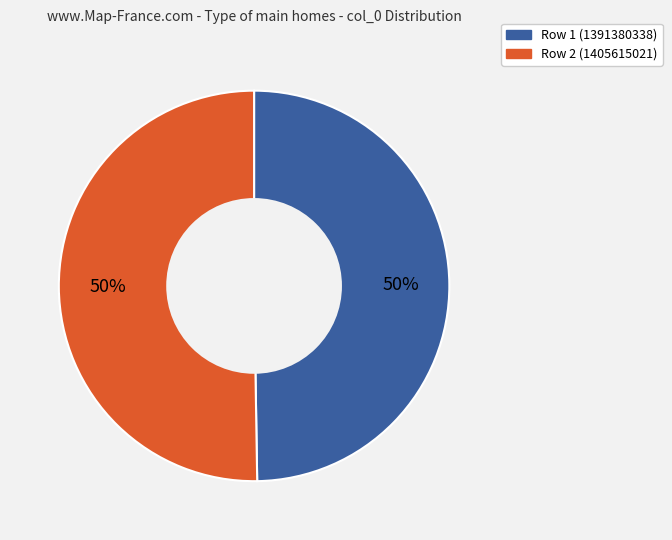

To the nearest percent, what is the combined percentage of Row 2 (1405615021) and Row 1 (1391380338)?

100%